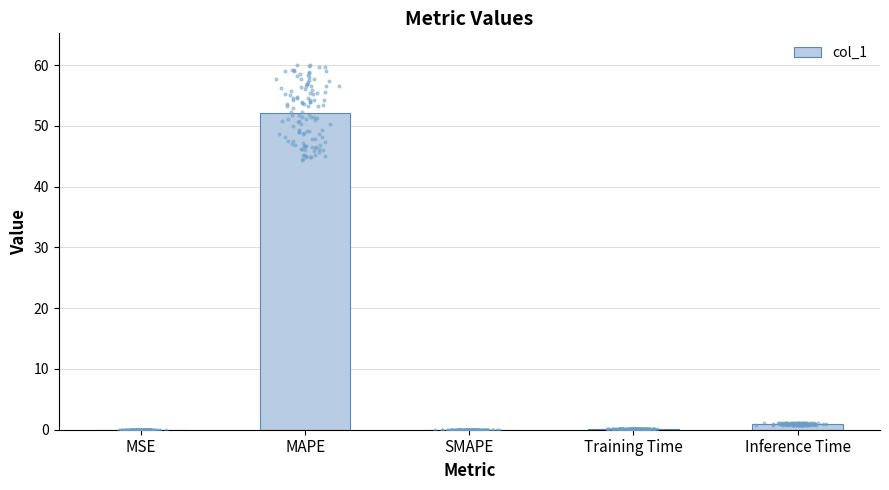

Between SMAPE and Inference Time, which is larger?

Inference Time